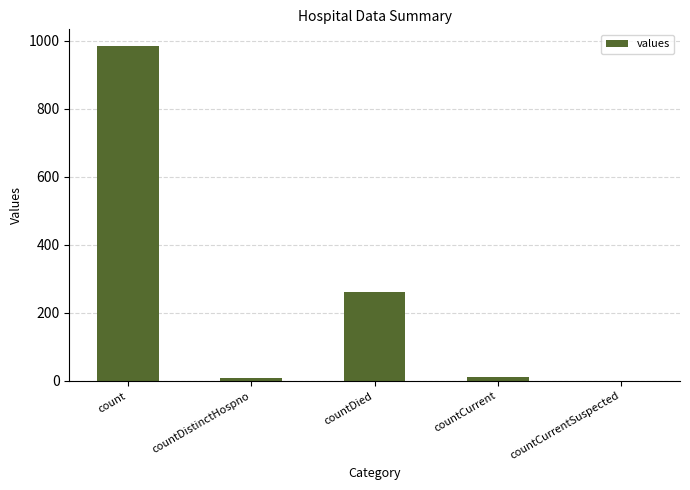

Which has a higher value, count or countDied?

count